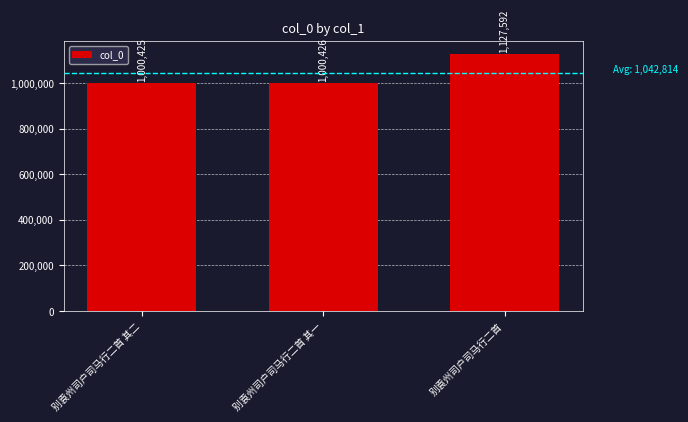

What is the label of the 3rd bar from the right?

别袁州司户司马行二首 其二